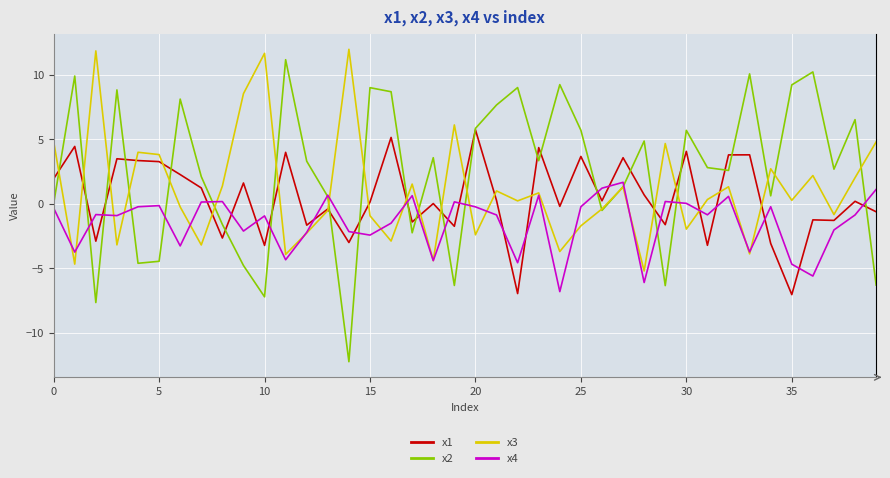

True or false: x4 has more than 2 interior local peaks.

True